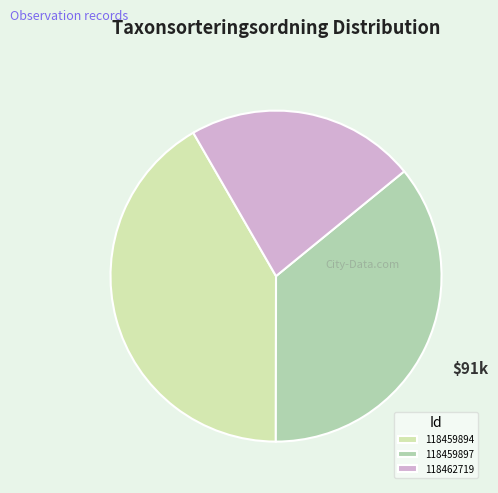

The 118459897 slice represents 36% of the pie. True or false?

True